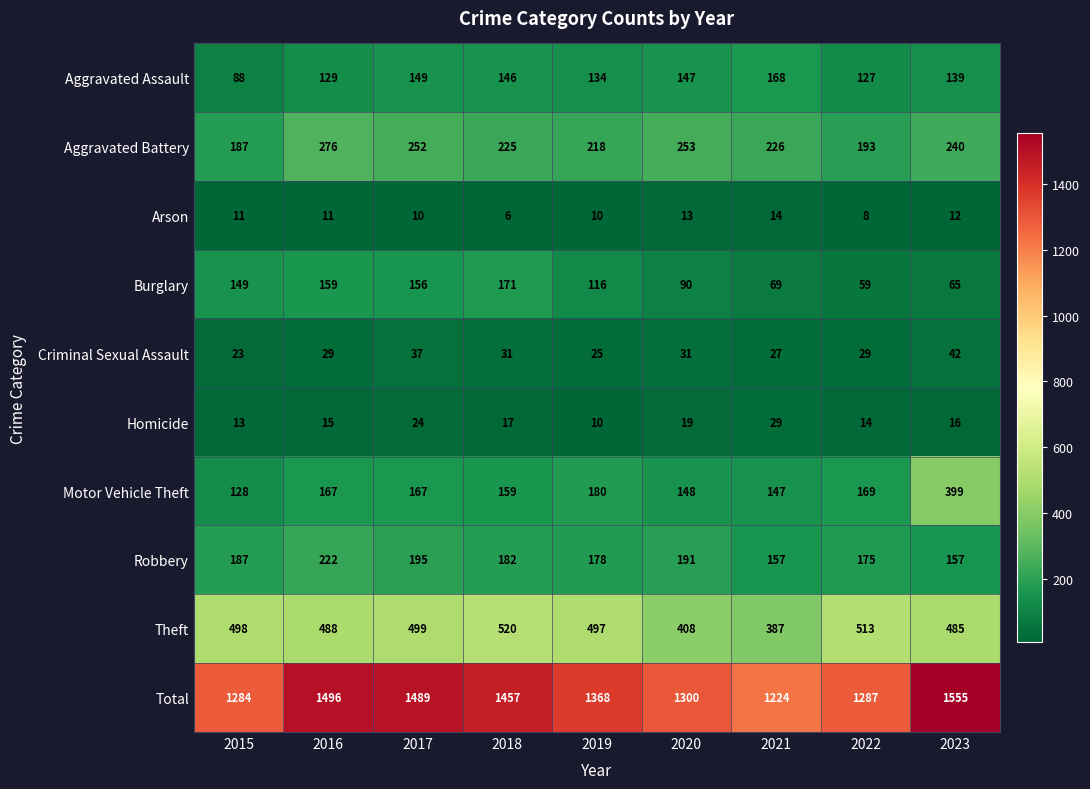

Where is Total nearest to the value 1389?

2019